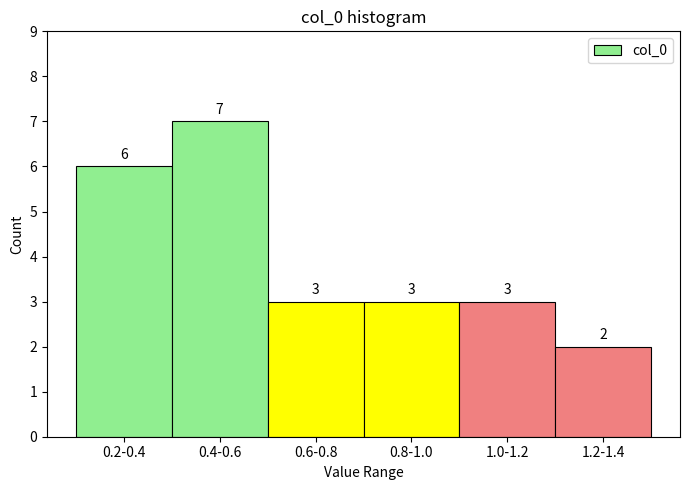

Reading left to right, list all the values displayed in this chart.

6	7	3	3	3	2